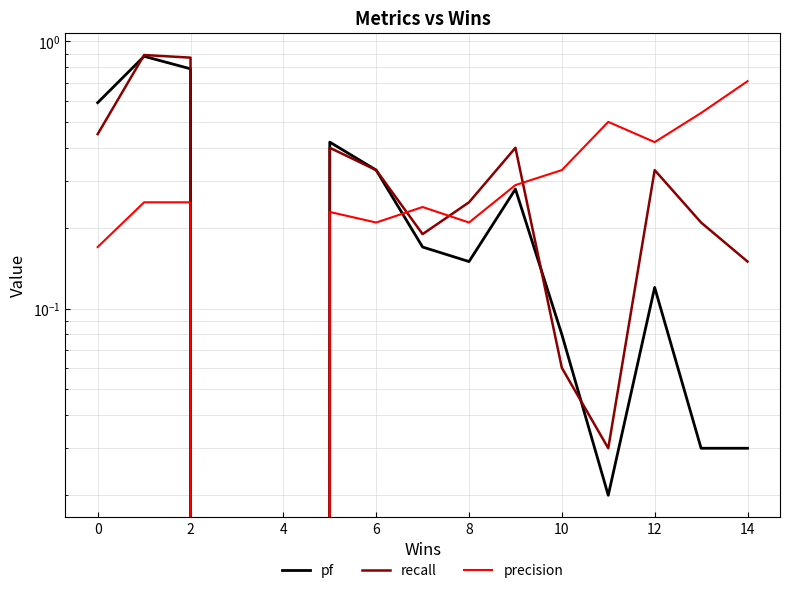

Is the value of pf at 10 greater than the value of recall at 16?

No